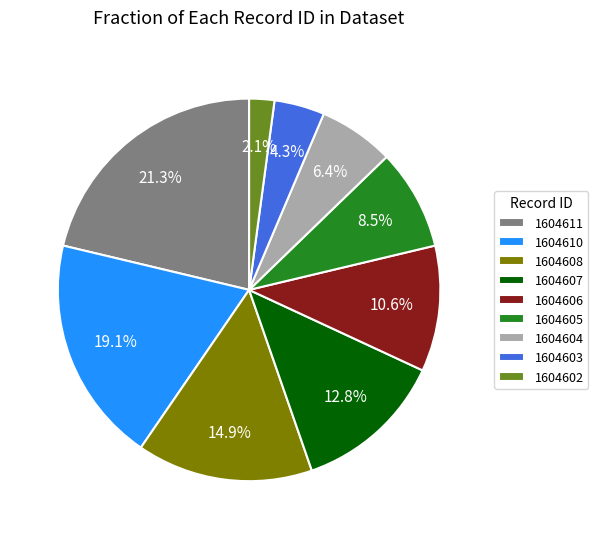

What percentage is NOT represented by 1604605?

91.5%